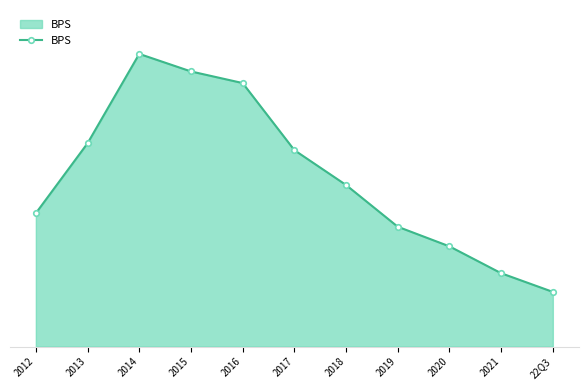

Read the value at 2021.

3.9